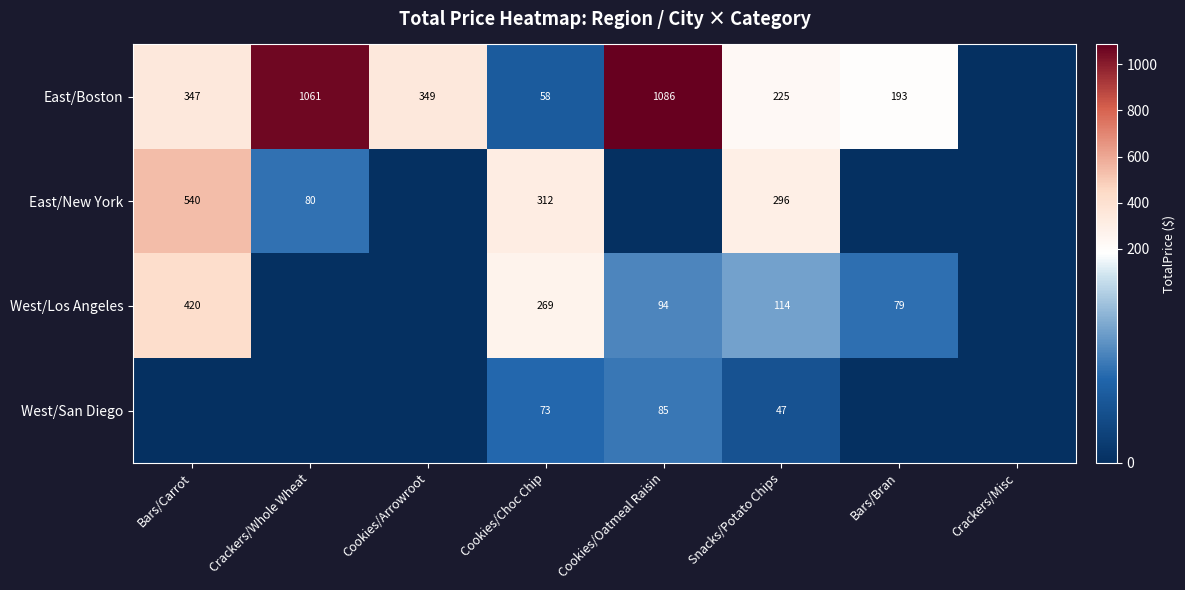

Is it true that West/Los Angeles equals 420 at Bars/Carrot?

True